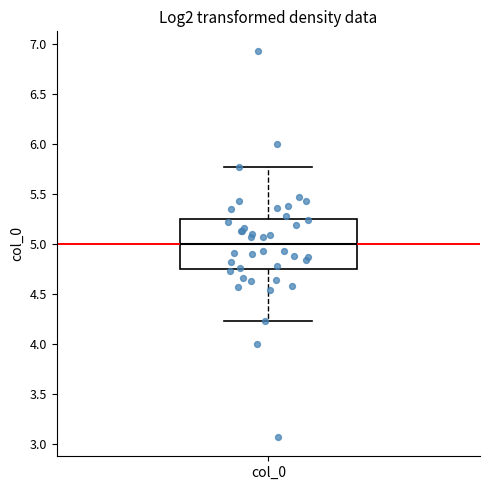

Where is the upper edge of the box for col_0 on the y-axis? The values are not printed on the chart, so give them approximately, as read against the axis.

5.25